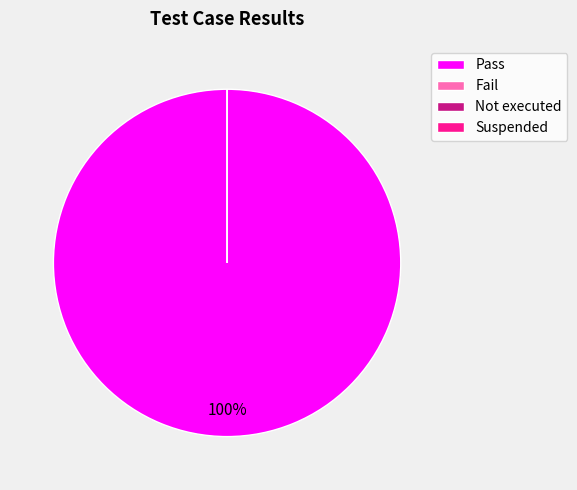

What is the majority slice?

Pass